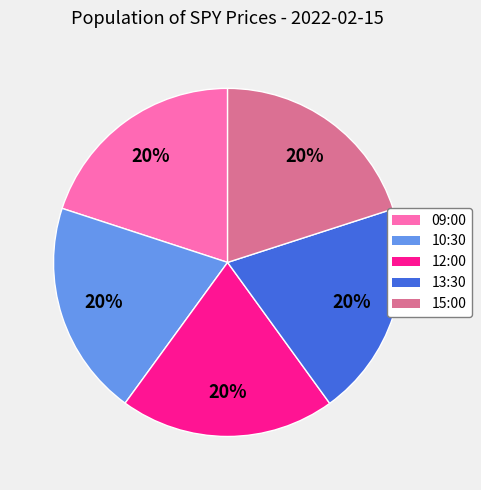

The 13:30 slice represents 9% of the pie. True or false?

False